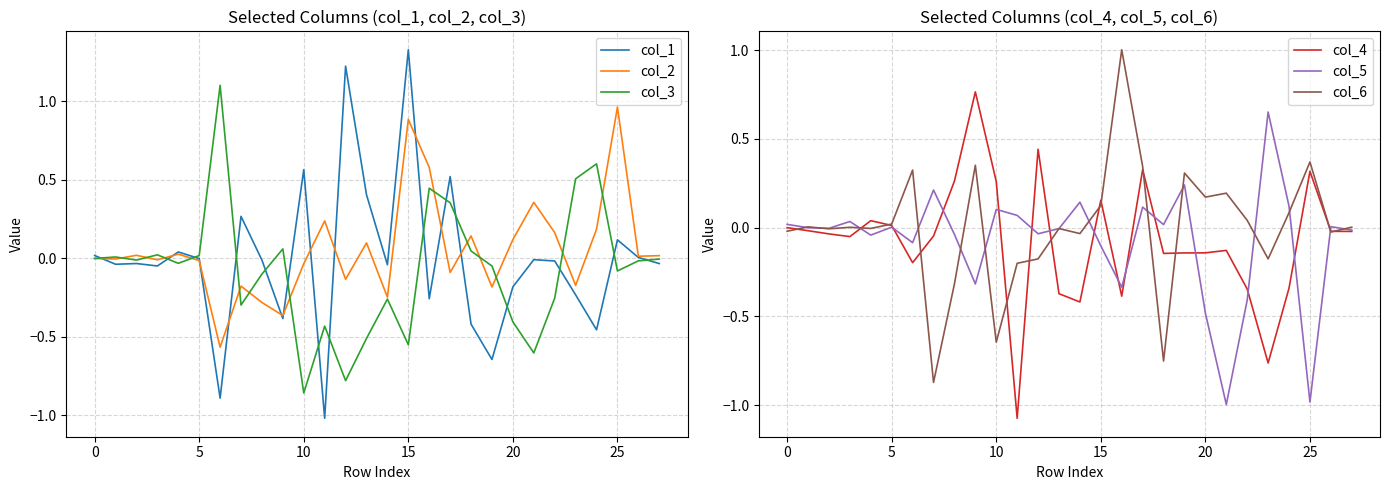

The value of col_6 at 16 is 1.0. True or false?

True